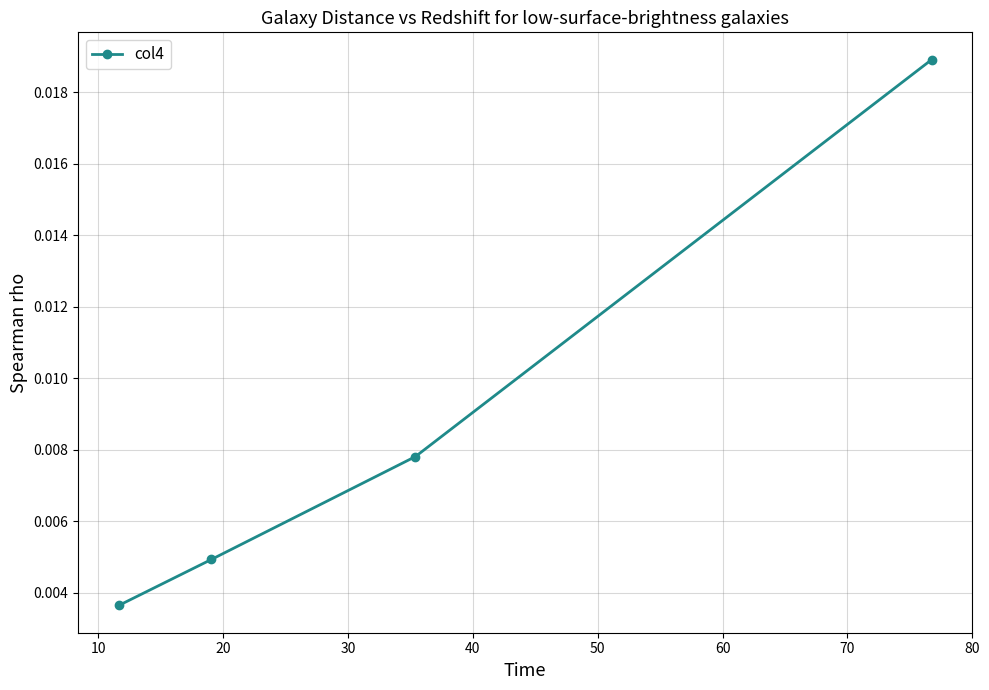

True or false: there are more than 2 points higher than both neighbors.

False